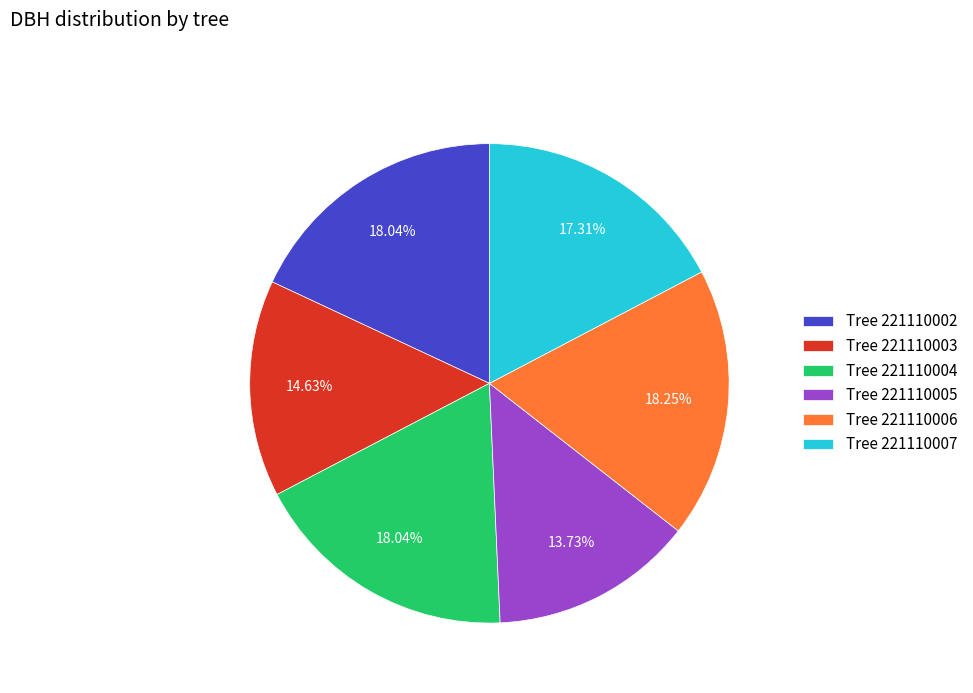

Is there a majority slice in this chart?

No